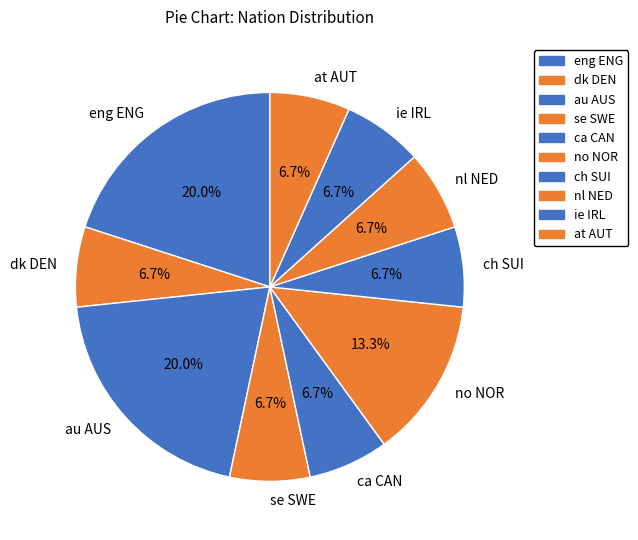

Is there any slice that represents more than half of the pie?

No